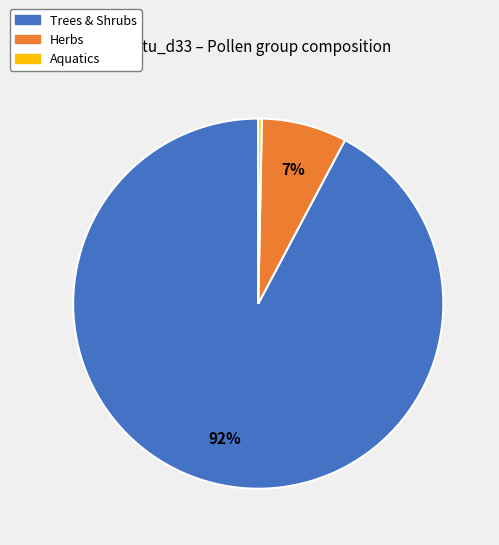

To the nearest percent, what is the combined percentage of Trees & Shrubs and Herbs?

100%